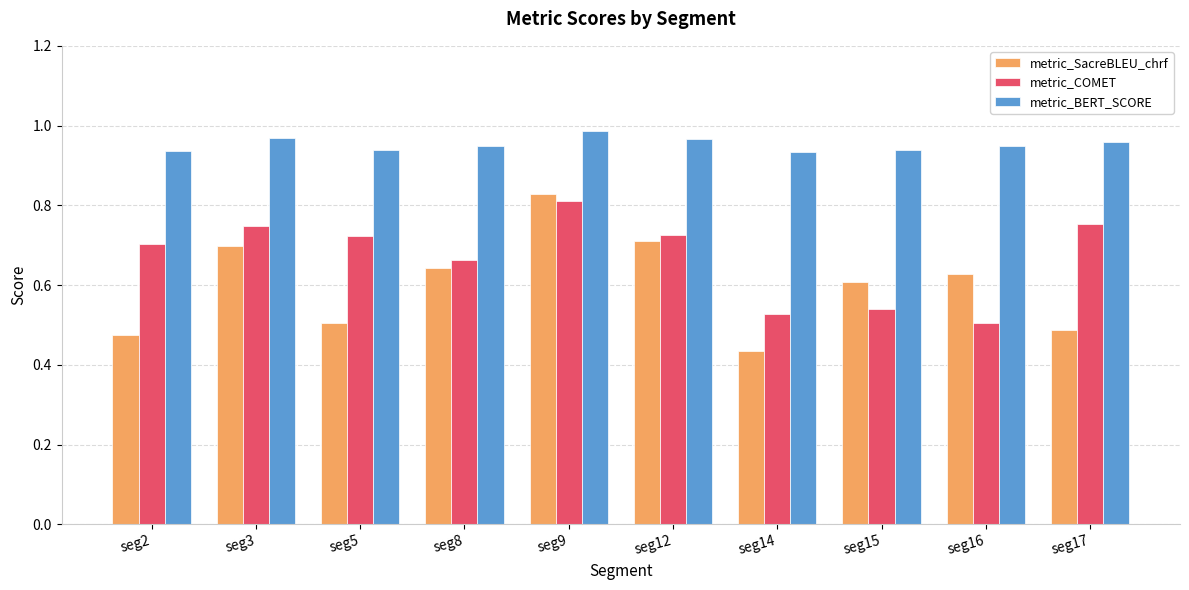

What is the sum of all metric_COMET values?

6.7